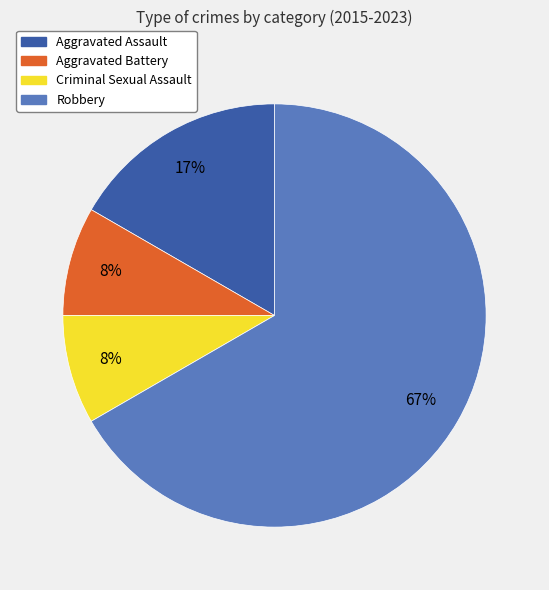

To the nearest percent, what portion does Robbery represent?

67%